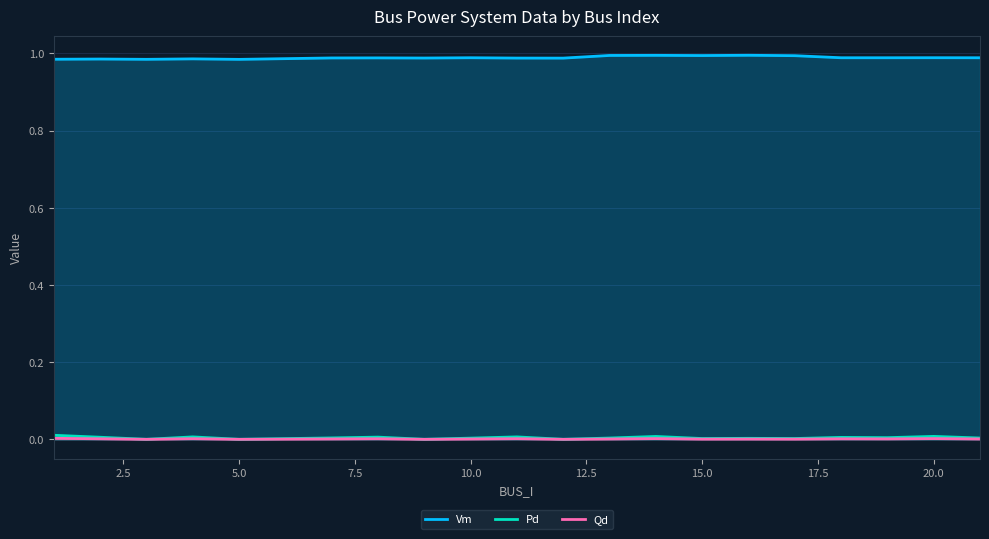

True or false: Pd has a value of 0.0 at 5.0.

True